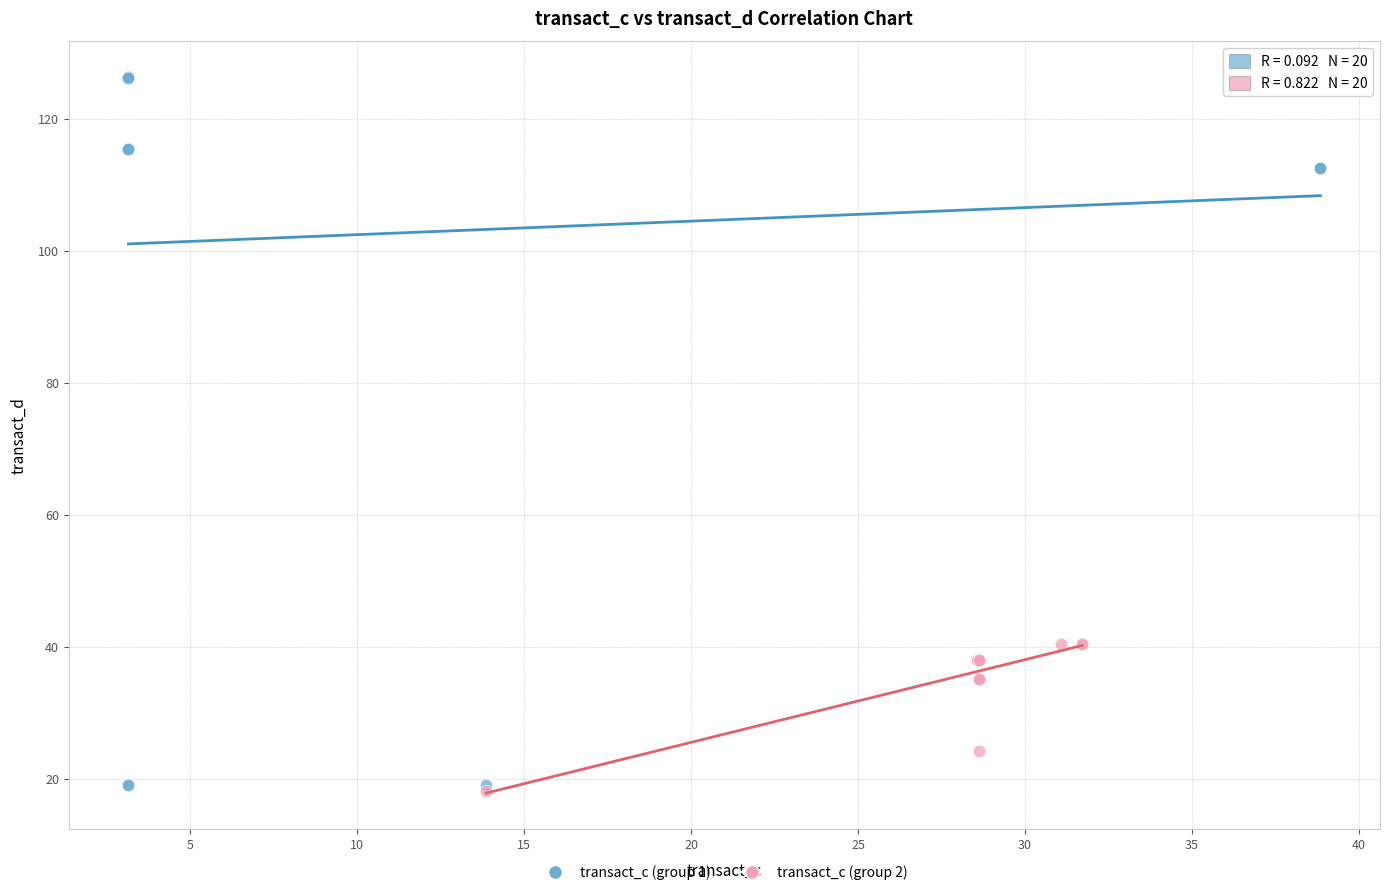

Which series has the largest Y range (max minus min)?

transact_c (group 1)